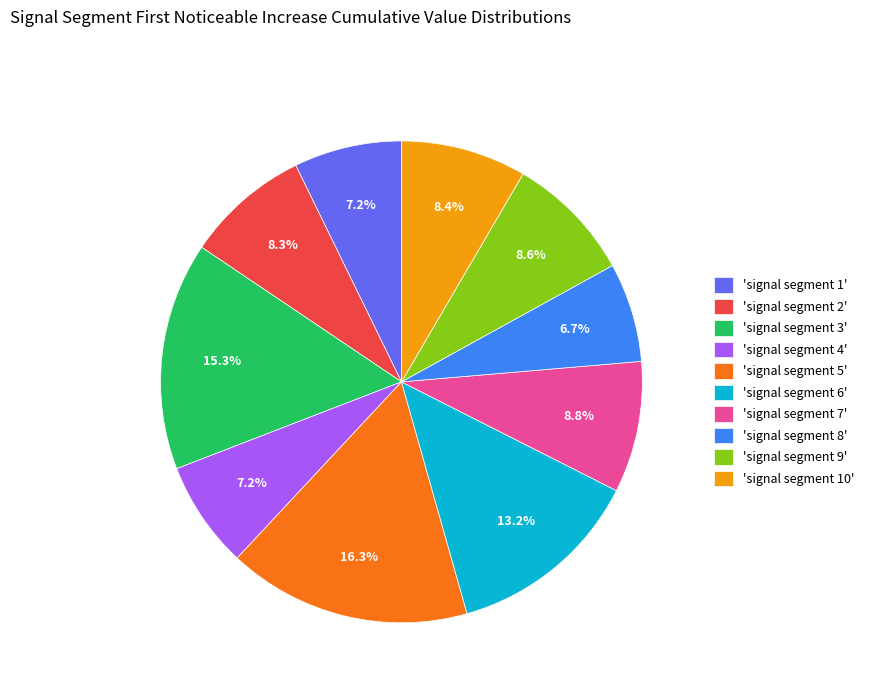

Count the number of slices in the pie.

10